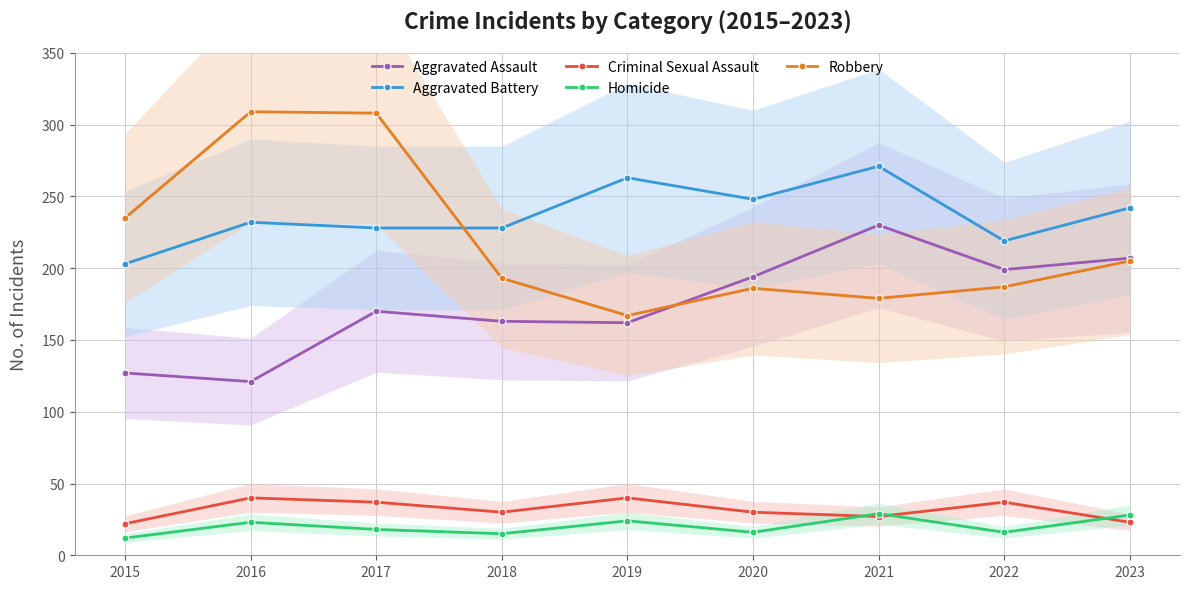

At which category does Robbery reach its first local peak?

2016